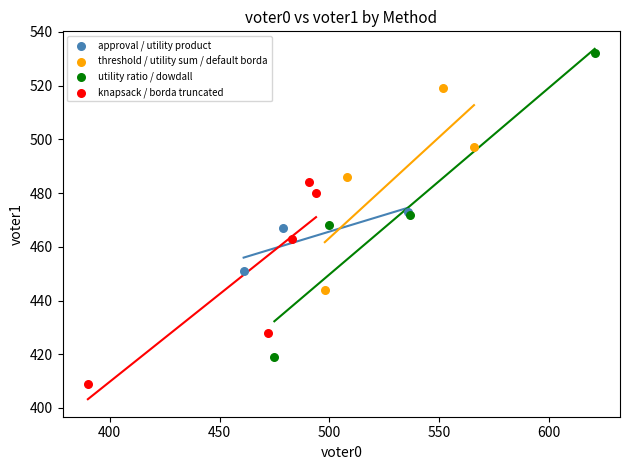

Which series contains the highest Y value?

utility ratio / dowdall